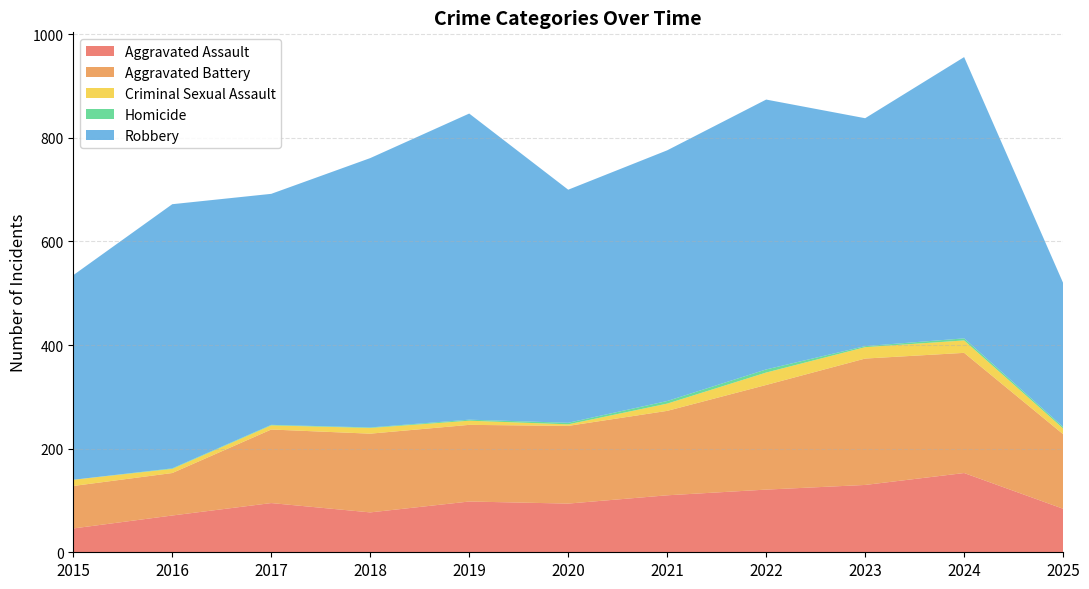

Reading left to right, what are all the values shown in this chart?

Aggravated Assault: 46	71	95	77	98	94	110	121	130	153	84
Aggravated Battery: 82	82	142	152	148	150	163	202	244	232	144
Criminal Sexual Assault: 12	8	8	11	8	3	14	24	22	24	11
Homicide: 0	1	1	1	2	3	5	6	2	4	3
Robbery: 395	510	446	520	591	450	484	521	440	543	278